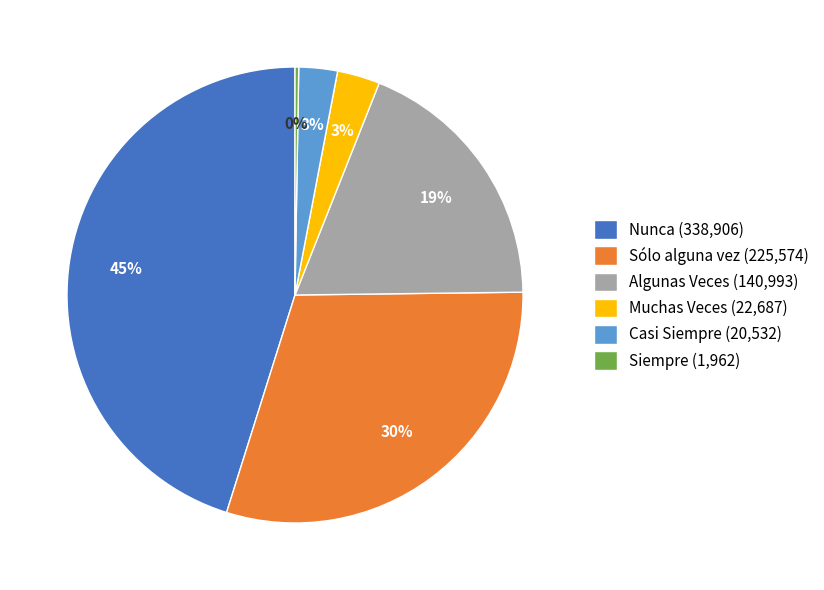

To the nearest percent, what portion does Algunas Veces represent?

19%